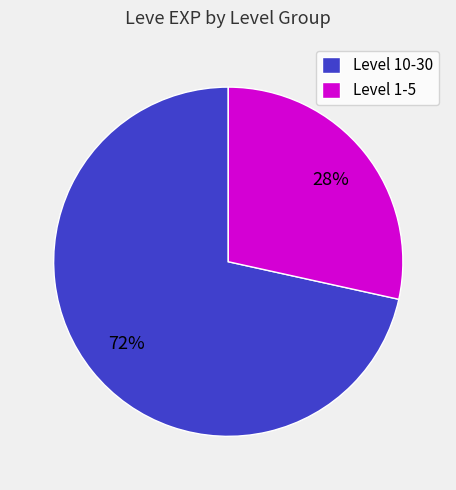

What percentage is the Level 1-5 slice, to the nearest percent?

28%